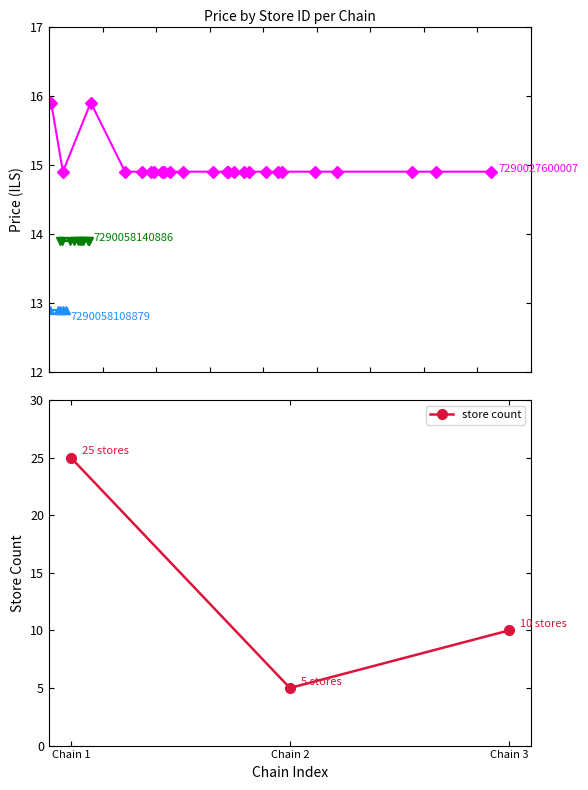

What is the difference between the maximum and minimum values?

20